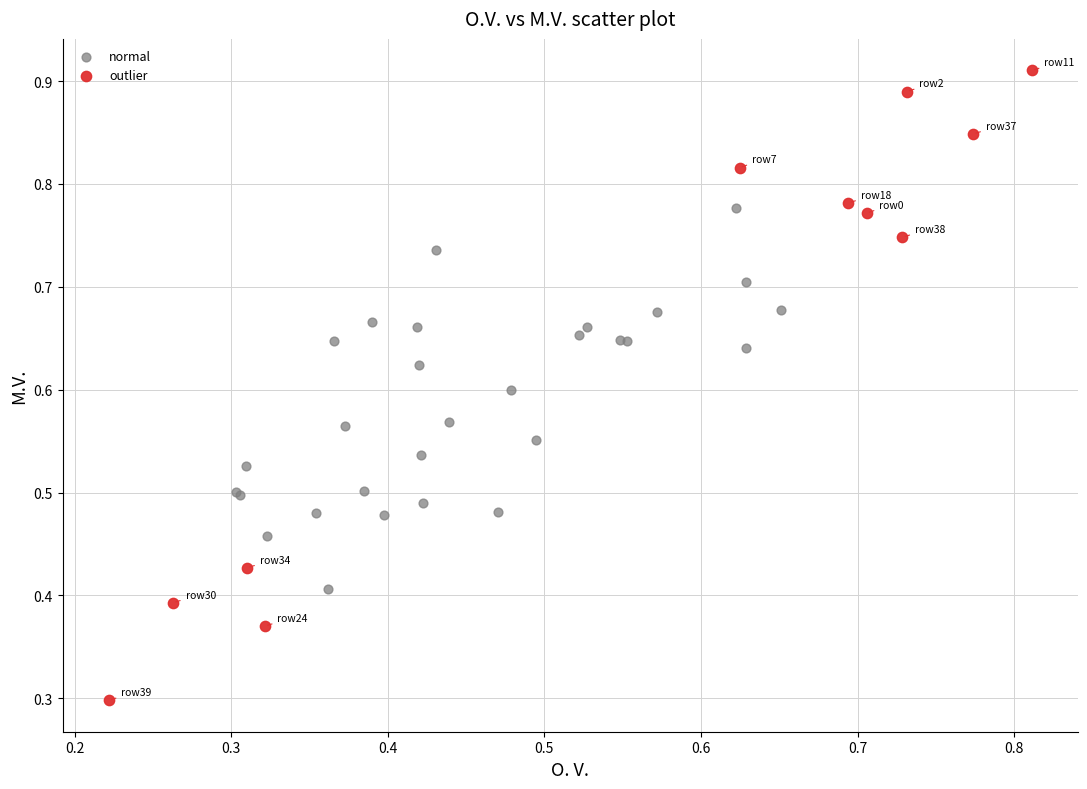

Which series contains the lowest Y value?

outlier